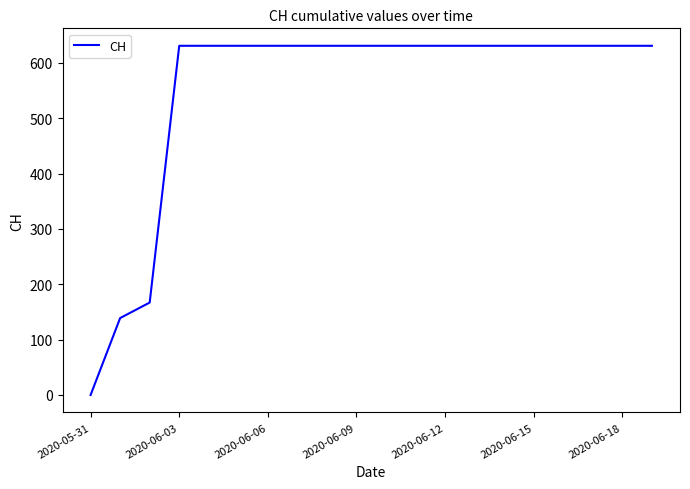

What is the greatest value displayed?

631